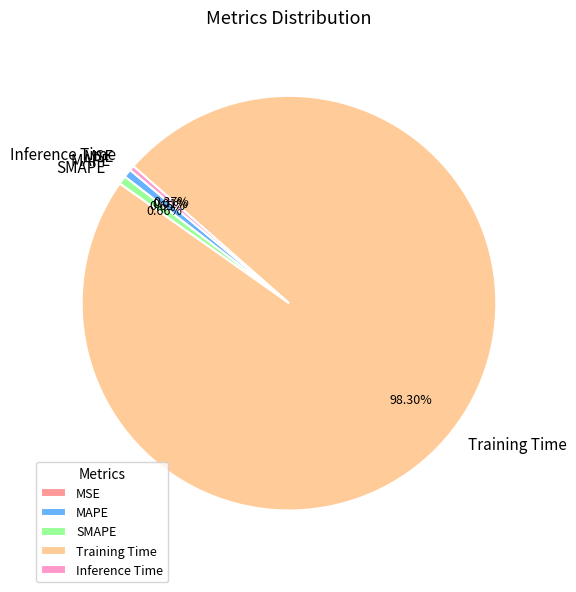

Which slice represents more than half of the pie?

Training Time